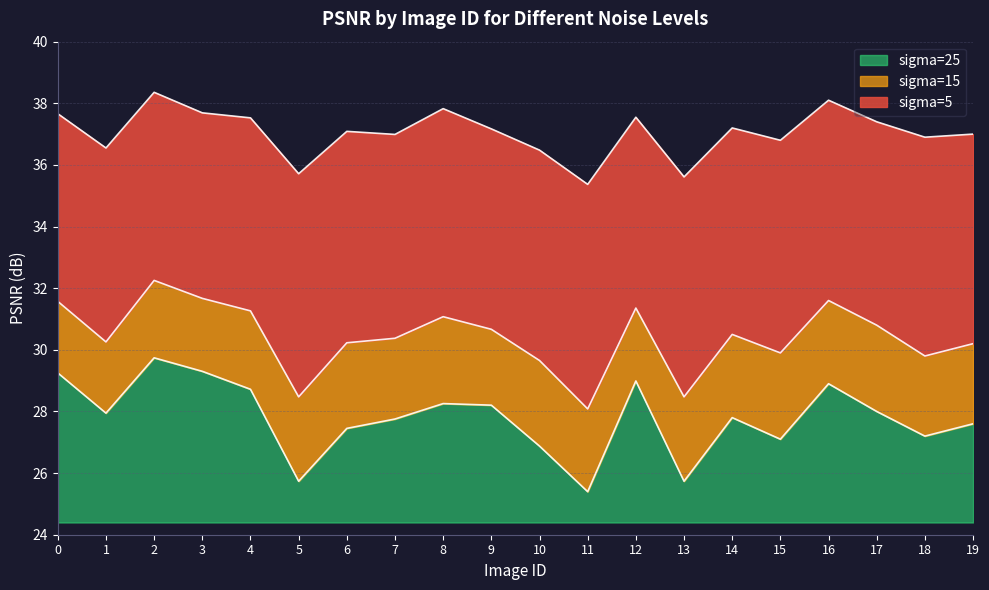

What is the difference between the highest and lowest values at 17?

9.4